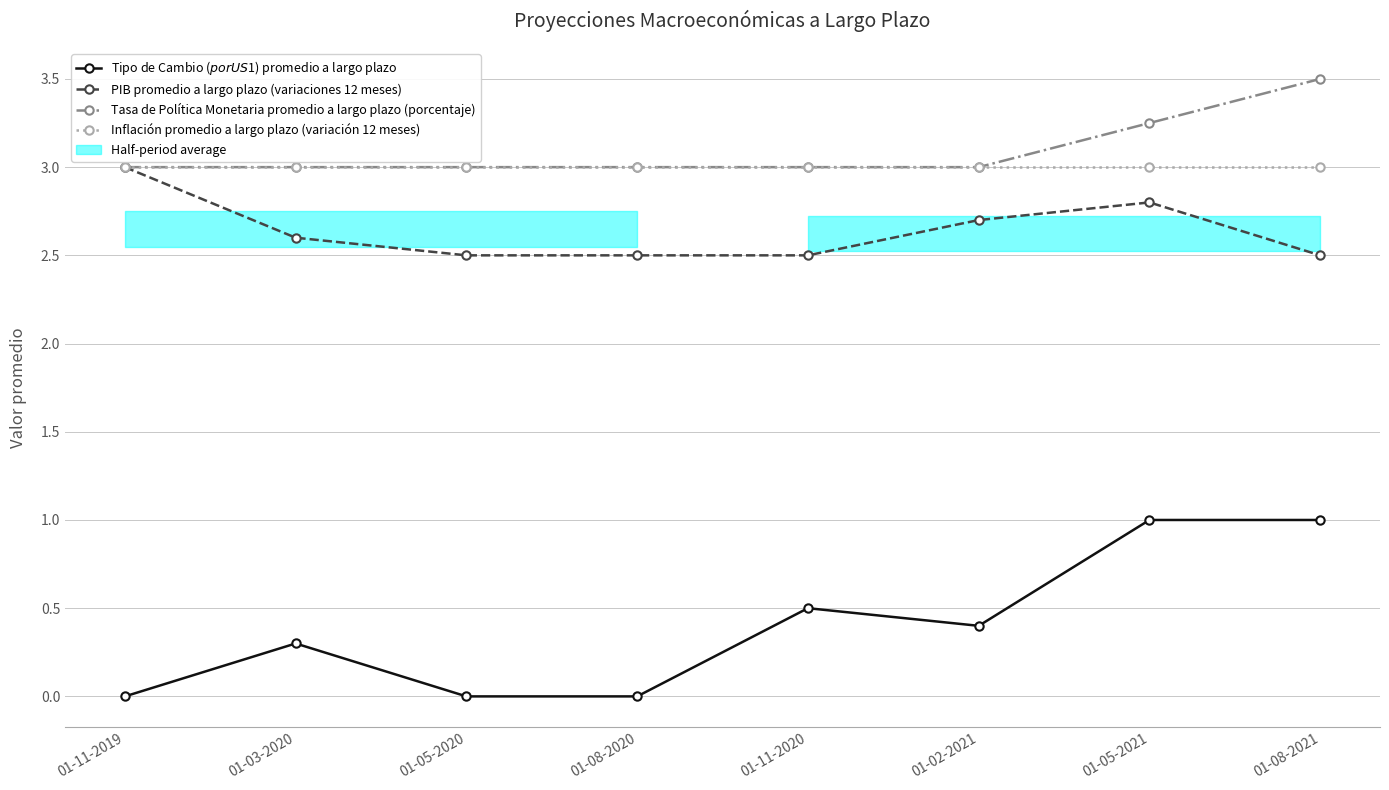

True or false: Tipo de Cambio ($ por US$1) promedio a largo plazo and PIB promedio a largo plazo (variaciones 12 meses) intersect in this chart.

False